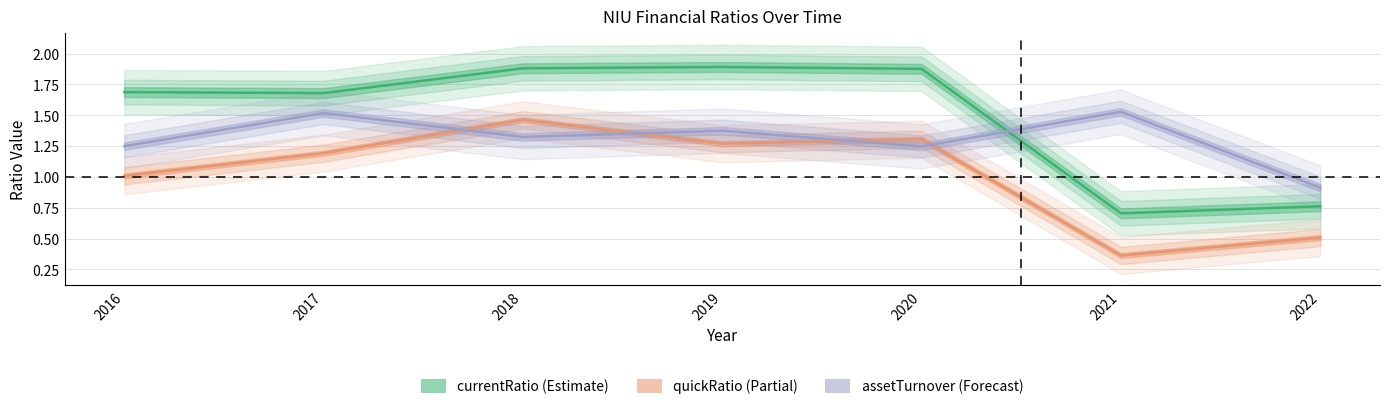

Between 2017 and 2022, which series saw the biggest shift?

currentRatio